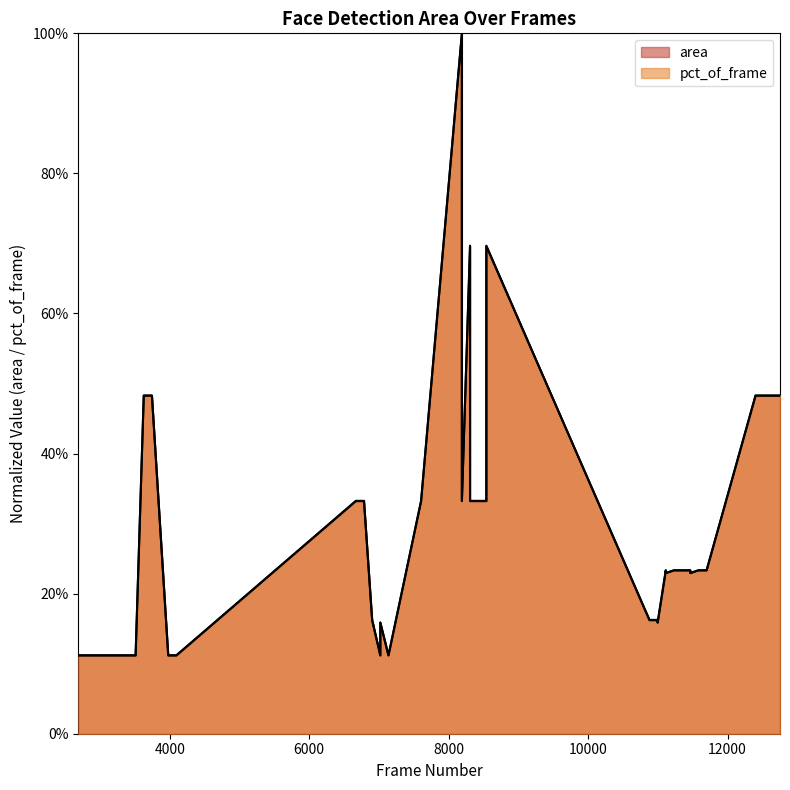

What is the value of the area point at the 21st from the left?

0.3